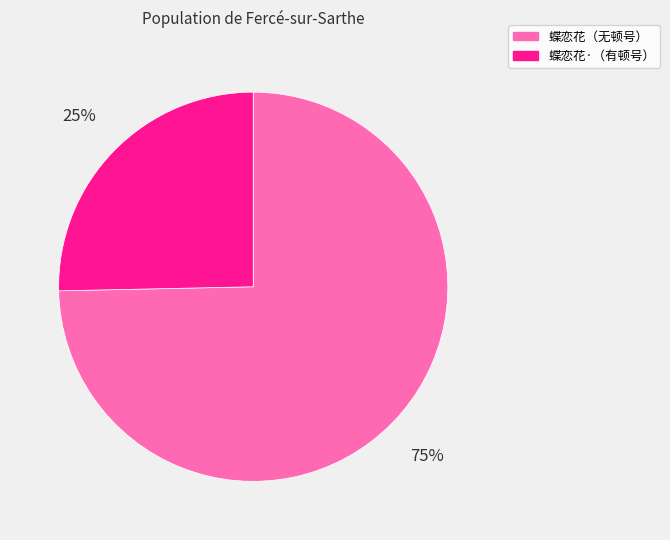

Is there a majority slice in this chart?

Yes